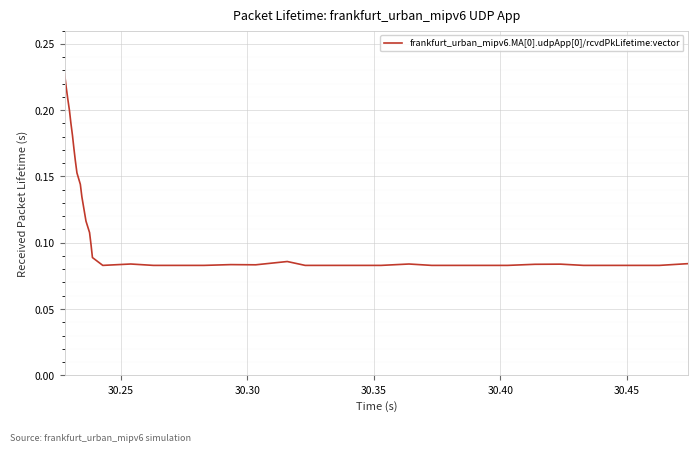

Does the chart display data point markers on the line(s)?

No